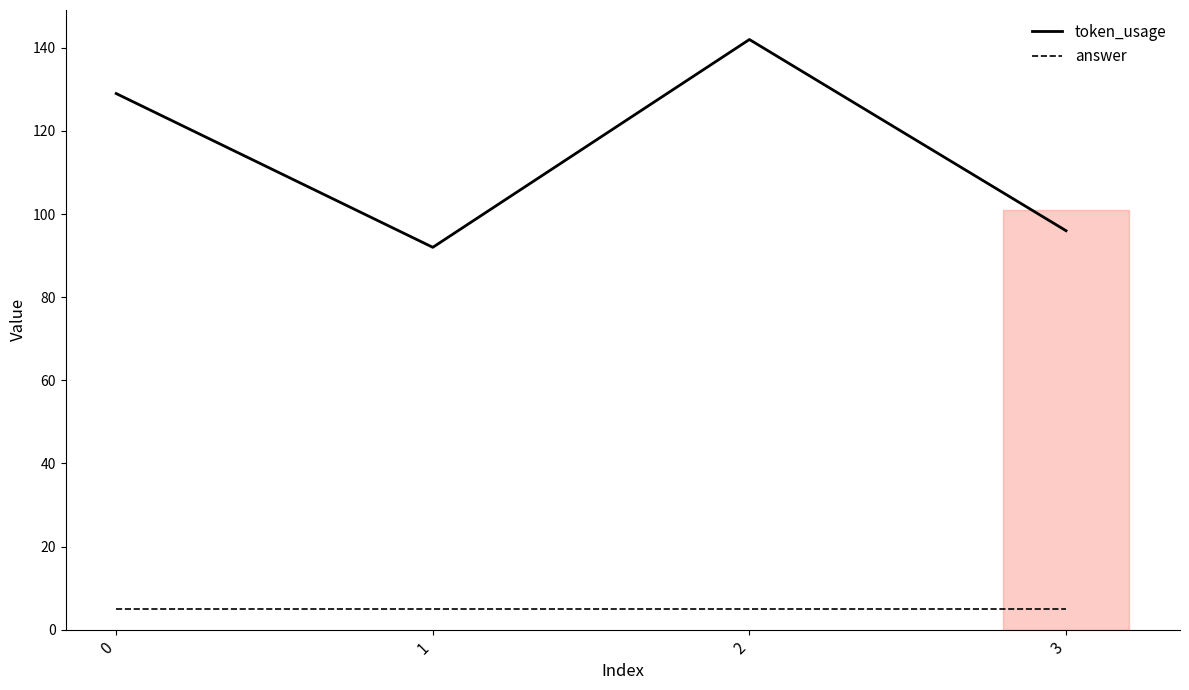

True or false: token_usage and answer intersect in this chart.

False